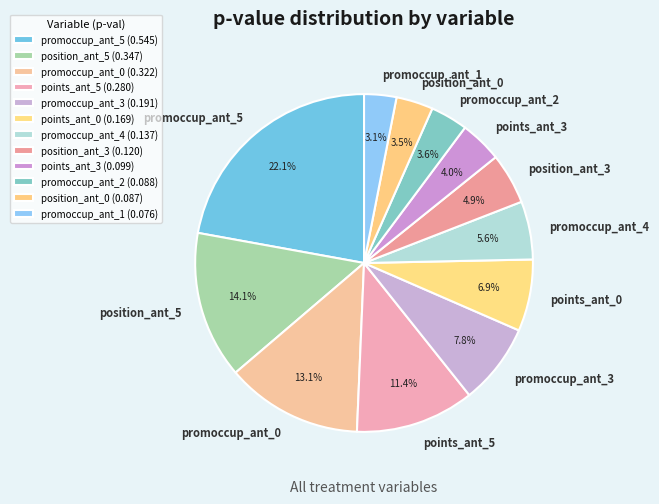

Count the number of slices in the pie.

12